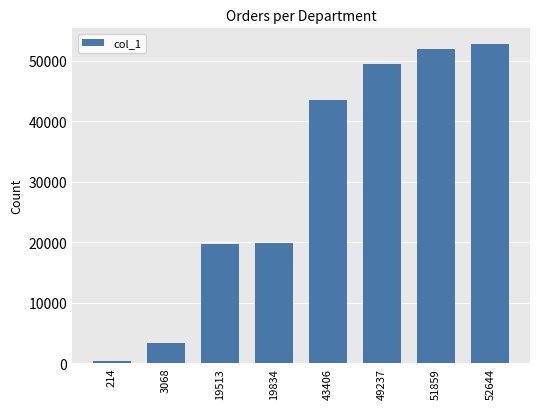

How many bars are there in total?

8